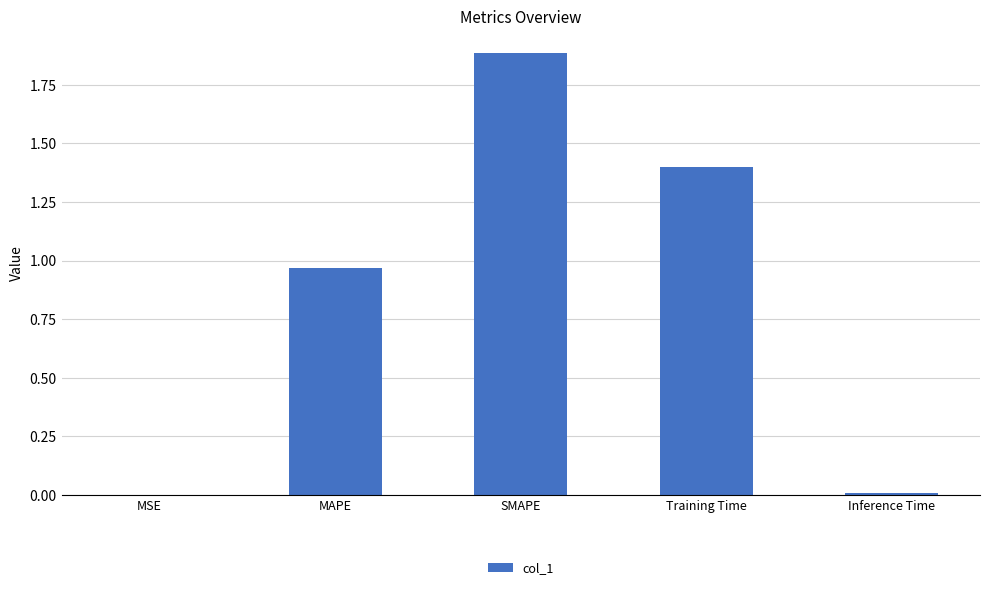

What is the maximum value shown in the chart?

1.9